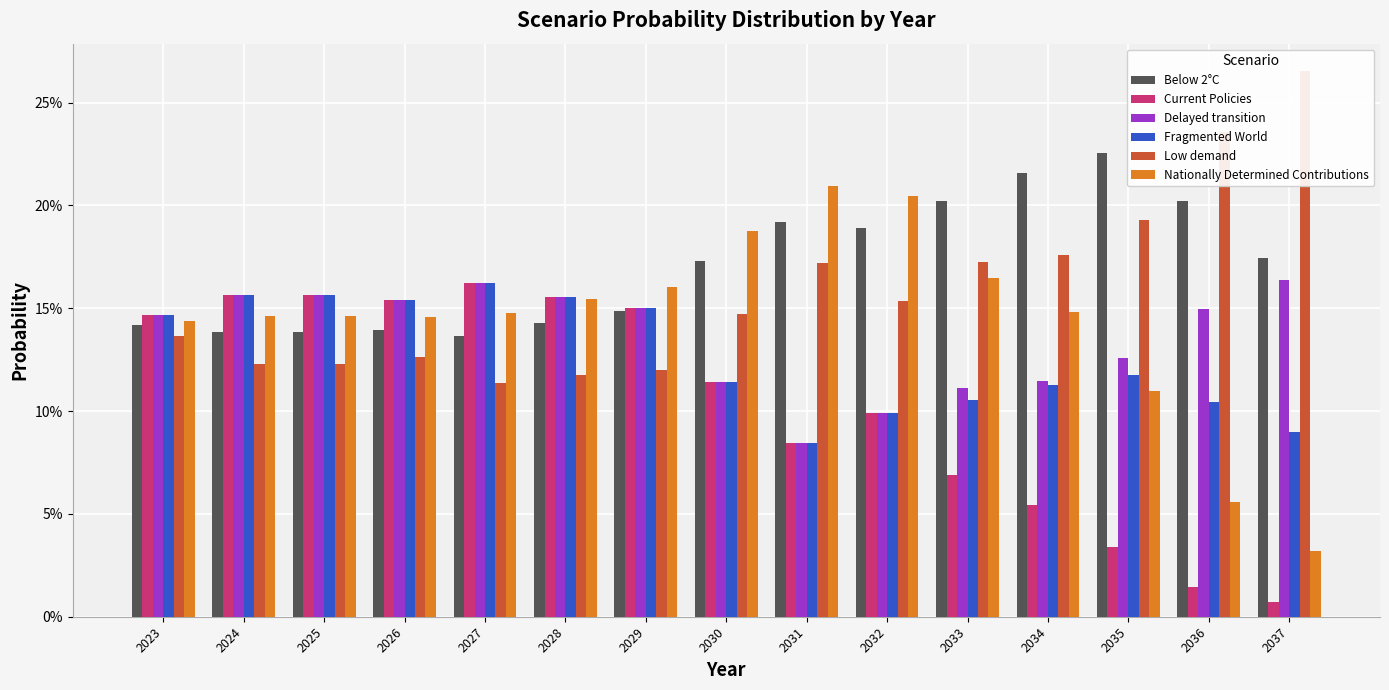

At which label does Below 2°C reach its minimum?

2027